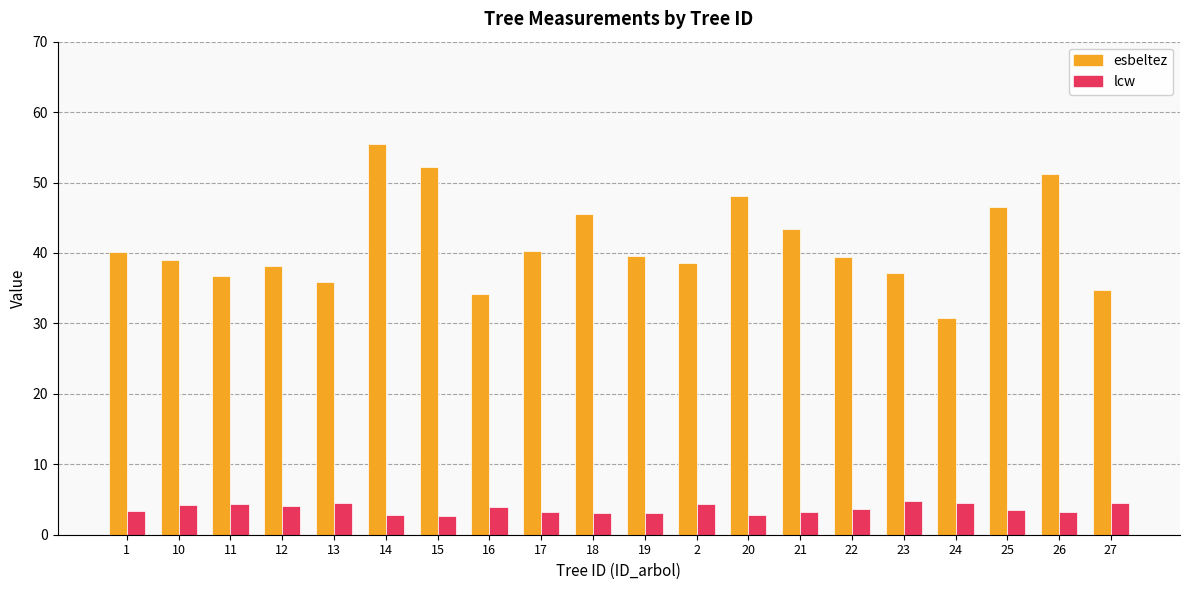

Rank the series at 22 from lowest to highest value.

lcw, esbeltez